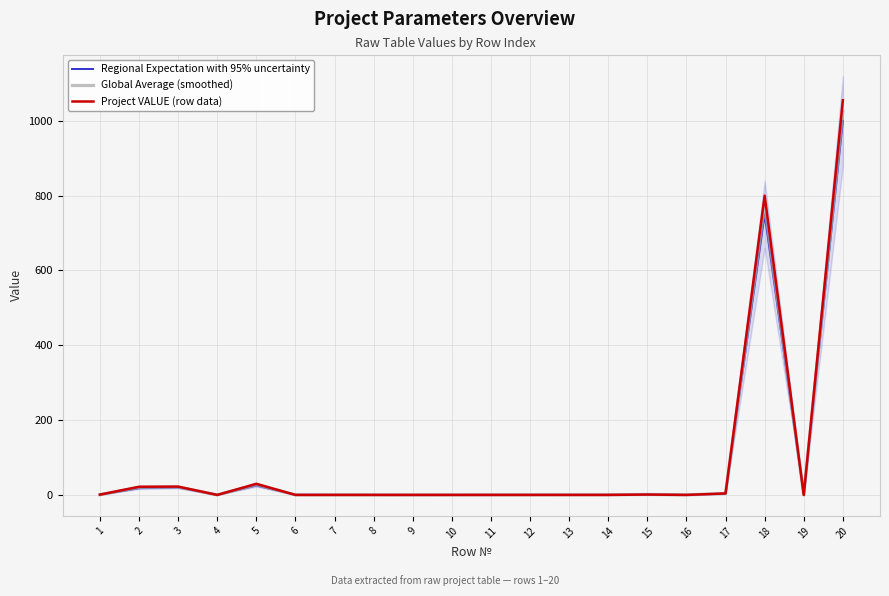

True or false: Global Average (smoothed) has a value of 0.1 at 8.

False